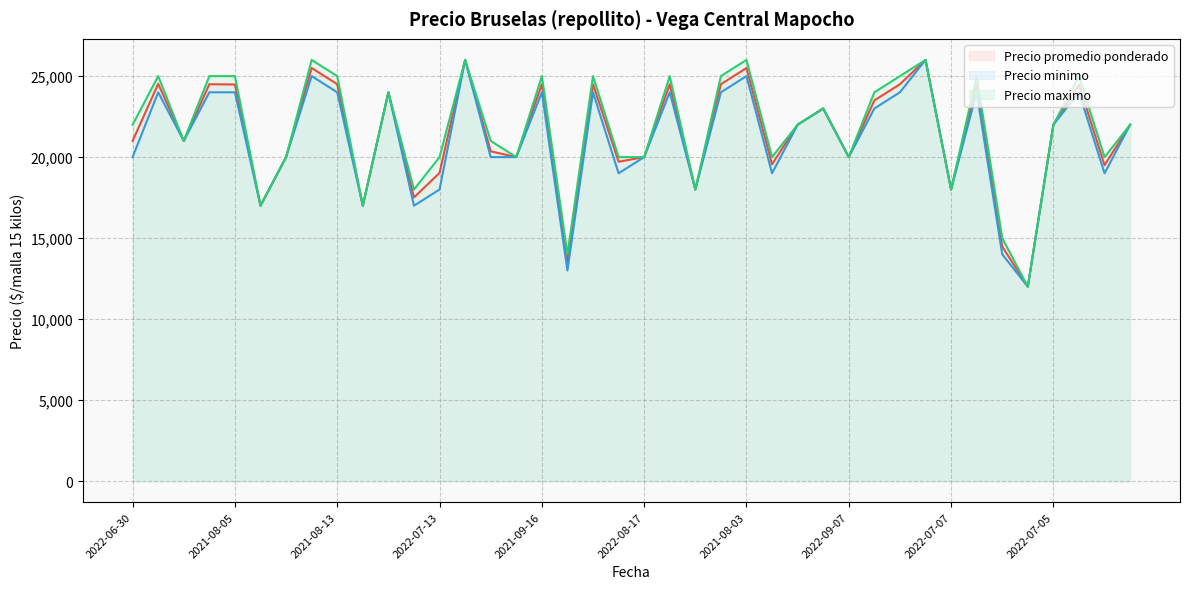

Reading left to right, transcribe all the data shown in this chart.

Precio promedio ponderado (line): 21000	24524	21000	24500	24480	17000	20000	25500	24500	17000	24000	17512	19023	26000	20357	20000	24500	13480	24500	19714	20000	24500	18000	24500	25500	19556	22000	23000	20000	23500	24500	26000	18000	24500	14480	12000	22000	24480	19500	22000
Precio minimo (line): 20000	24000	21000	24000	24000	17000	20000	25000	24000	17000	24000	17000	18000	26000	20000	20000	24000	13000	24000	19000	20000	24000	18000	24000	25000	19000	22000	23000	20000	23000	24000	26000	18000	24000	14000	12000	22000	24000	19000	22000
Precio maximo (line): 22000	25000	21000	25000	25000	17000	20000	26000	25000	17000	24000	18000	20000	26000	21000	20000	25000	14000	25000	20000	20000	25000	18000	25000	26000	20000	22000	23000	20000	24000	25000	26000	18000	25000	15000	12000	22000	25000	20000	22000